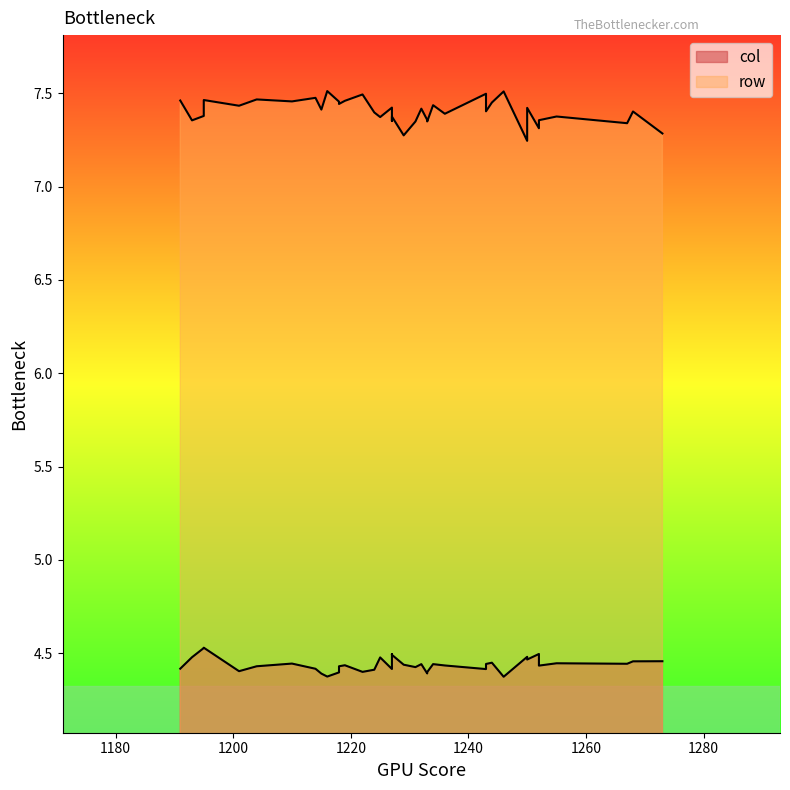

Is it true that col equals 4.5 at 1250?

True